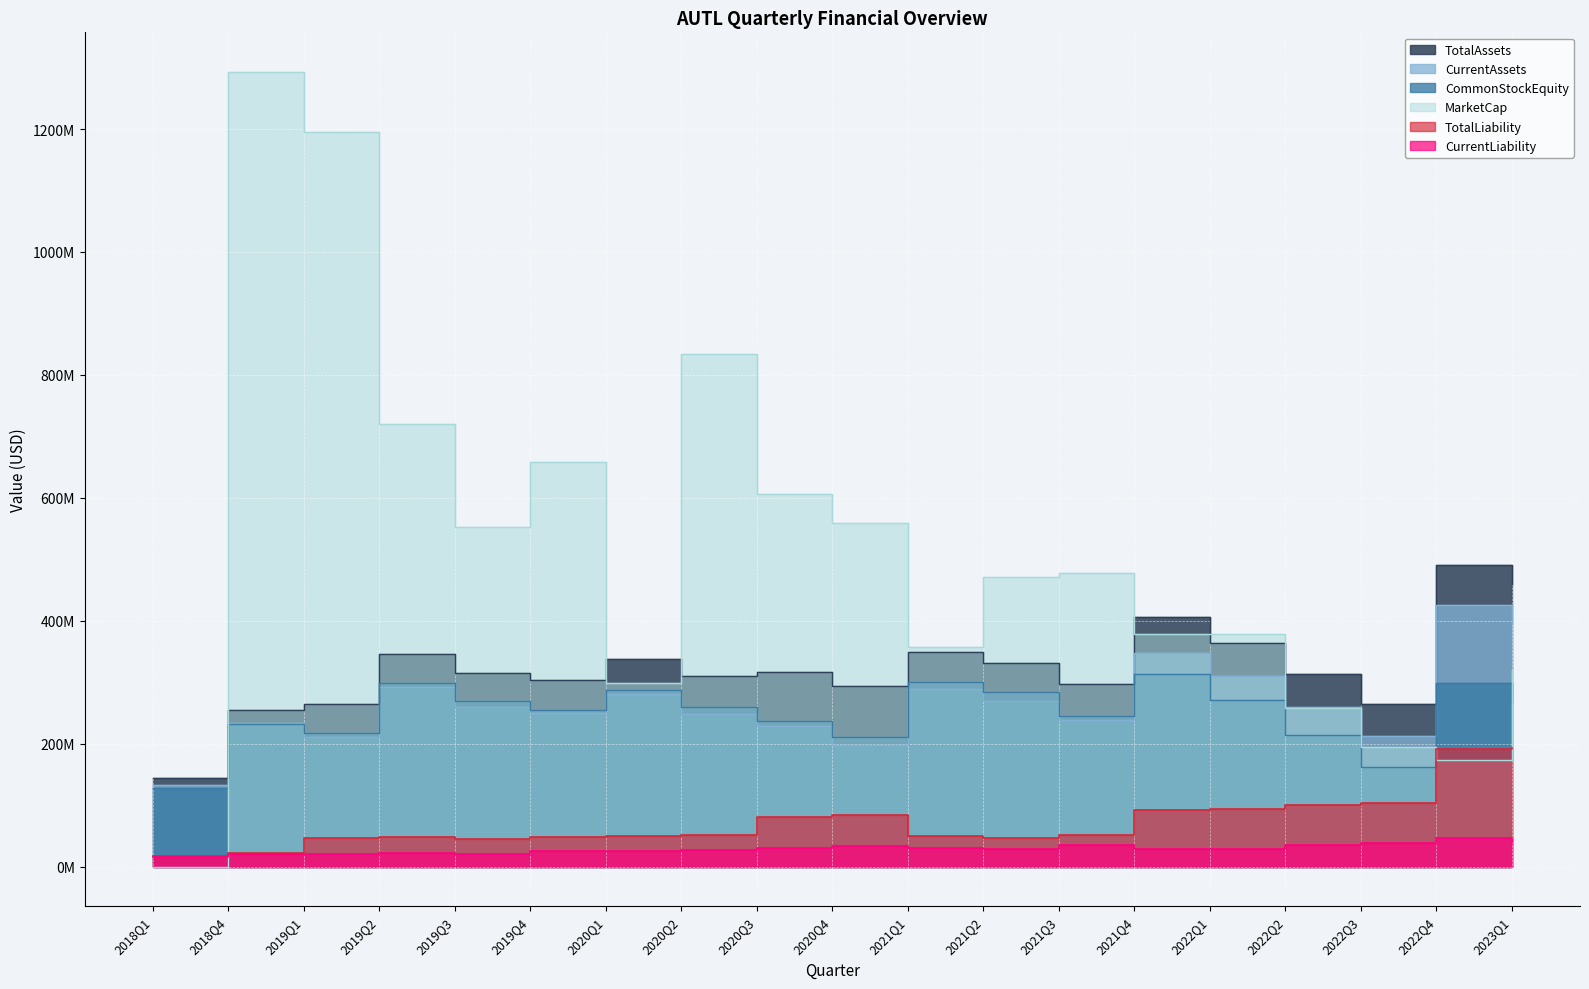

How many series are shown in this chart?

6